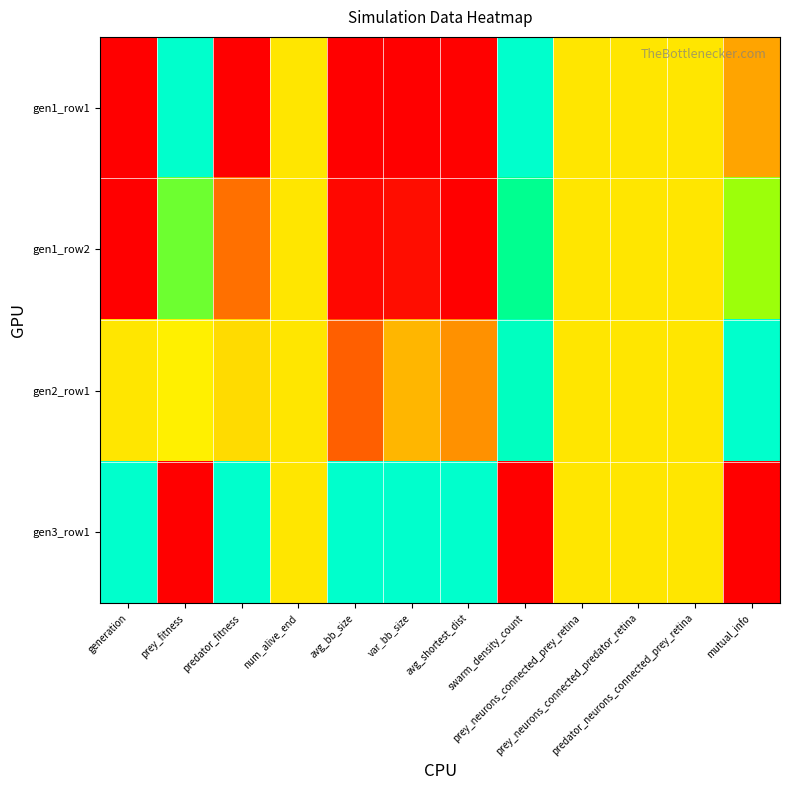

Which has a higher value, avg_shortest_dist or prey_neurons_connected_predator_retina?

prey_neurons_connected_predator_retina